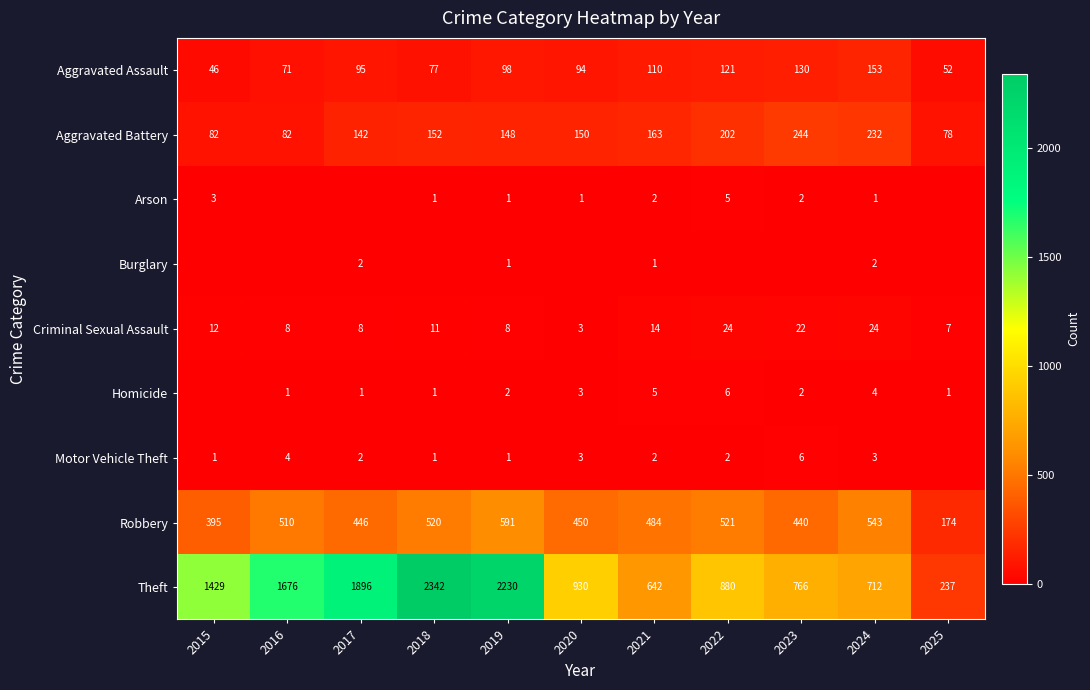

What is the sum of all Aggravated Battery values?

1675